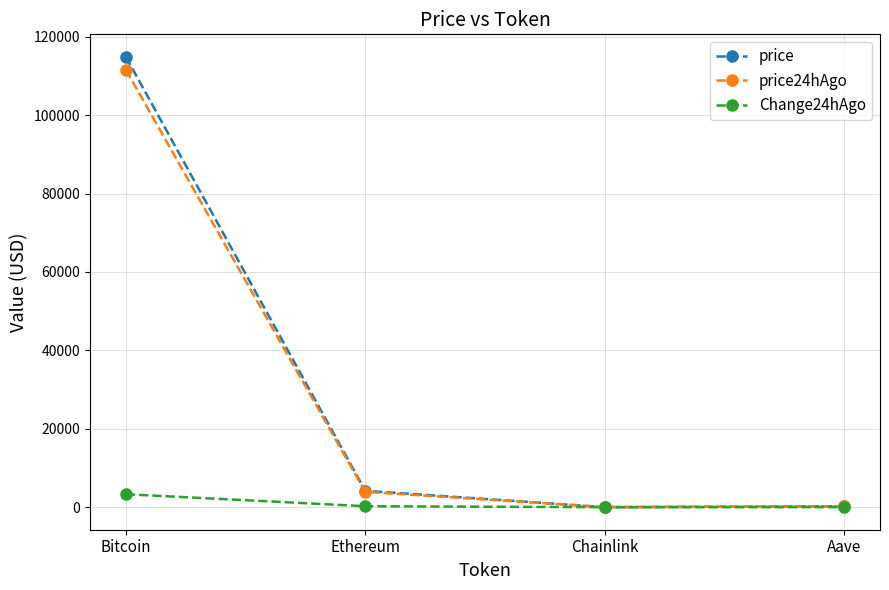

What is the maximum value shown in the chart?

114857.0